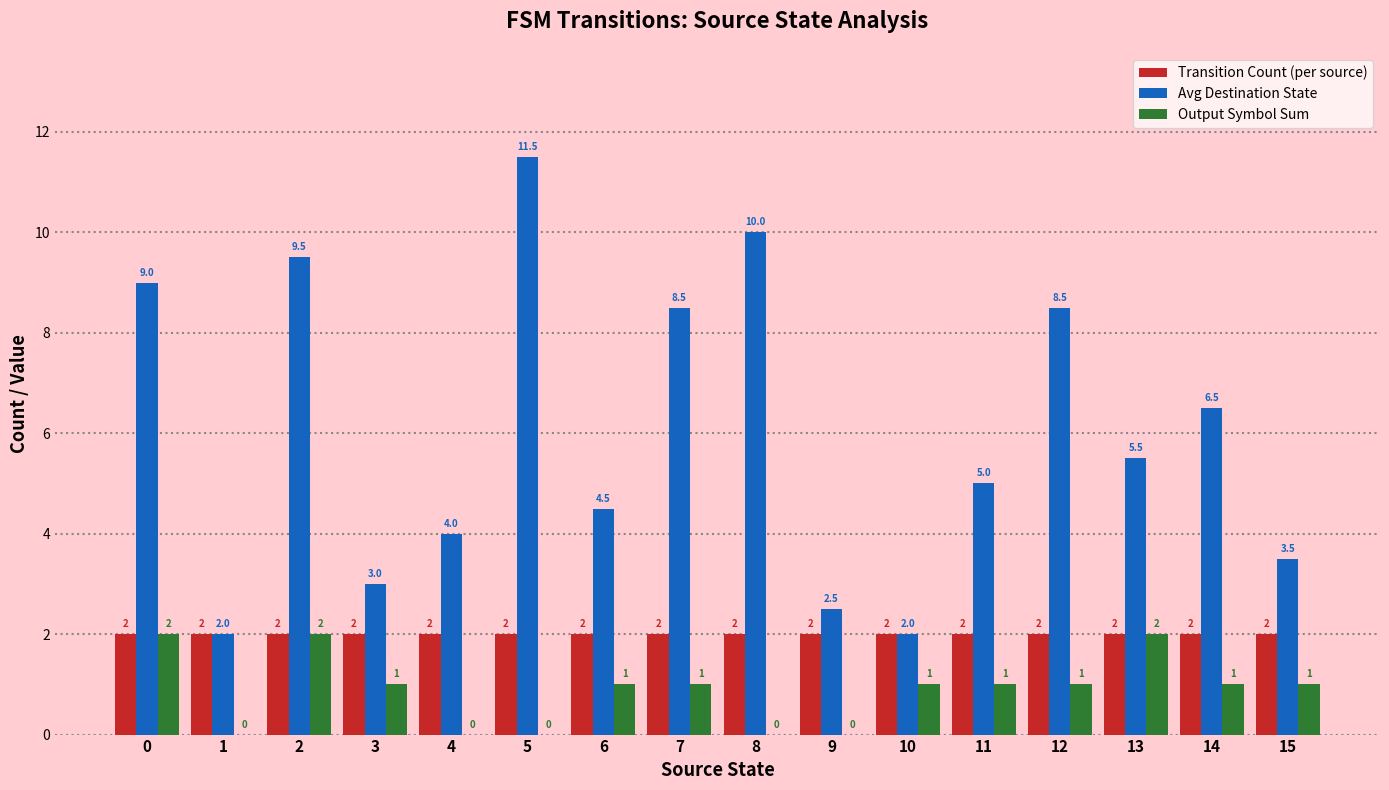

Is the value of Output Symbol Sum at 4 greater than the value of Avg Destination State at 15?

No